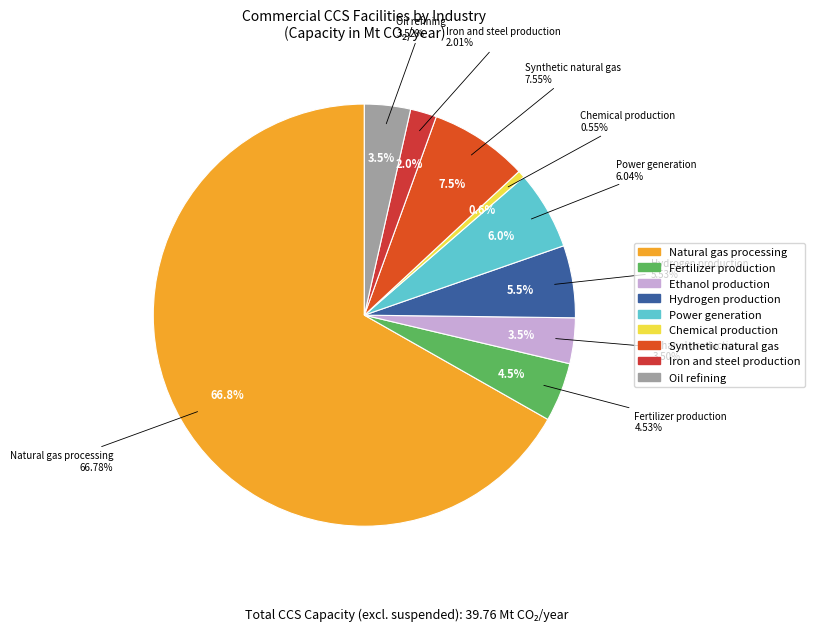

How many segments does this pie chart have?

9